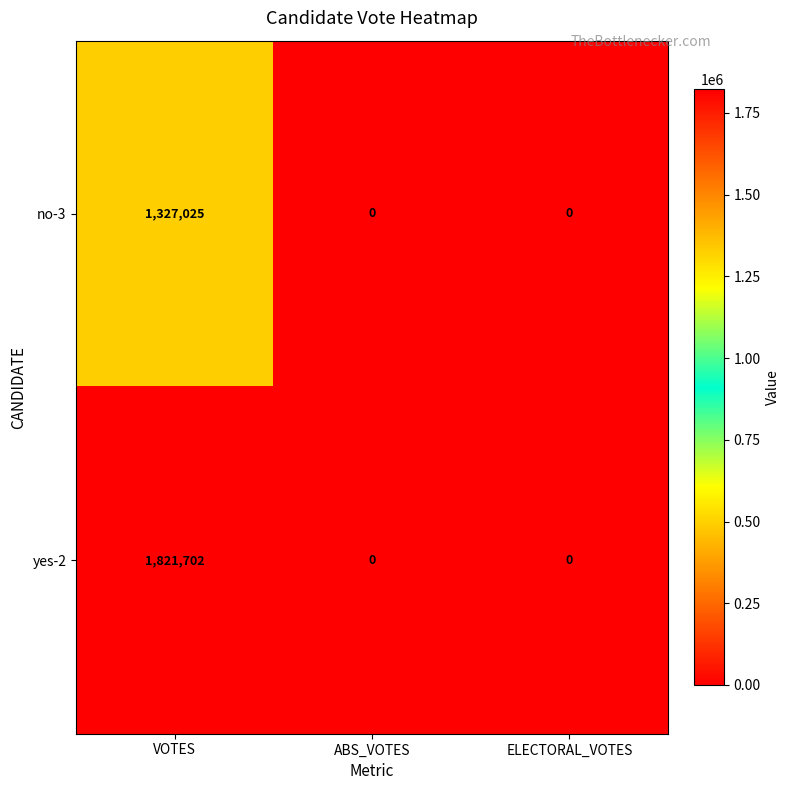

Which series has the largest range (max minus min)?

yes-2